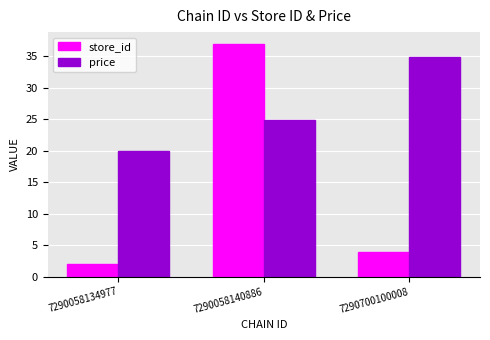

What is the minimum value shown in the chart?

2.0